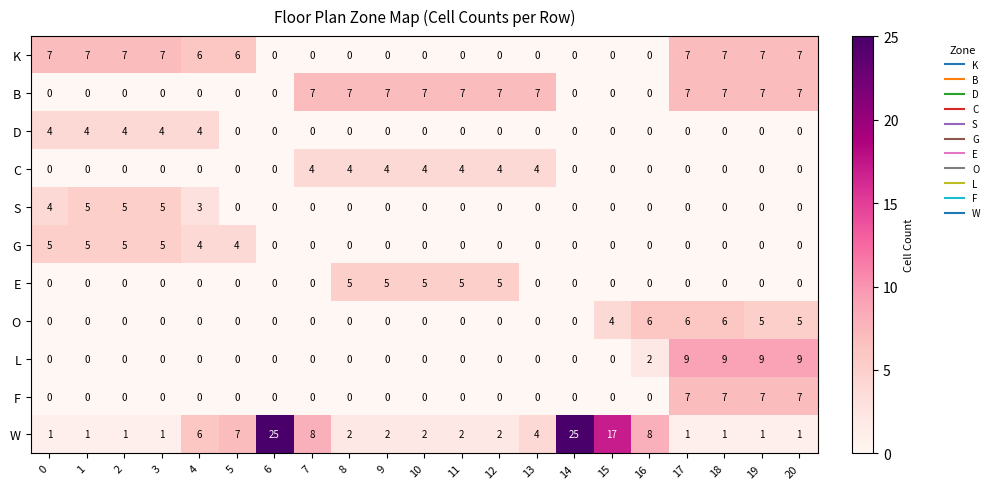

What is the average value of the W series?

6